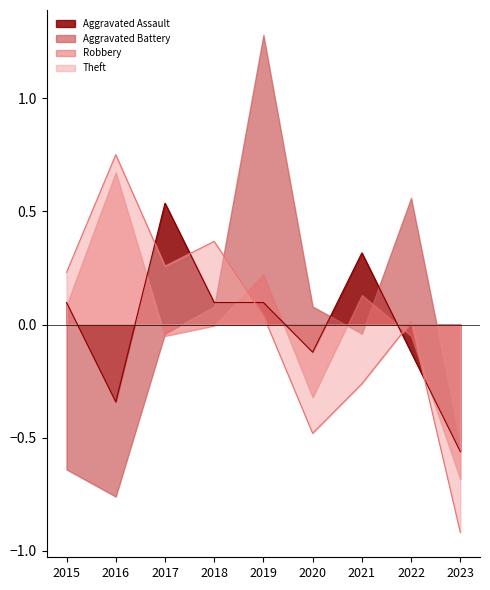

Between 2018 and 2021, which series saw the biggest shift?

Theft